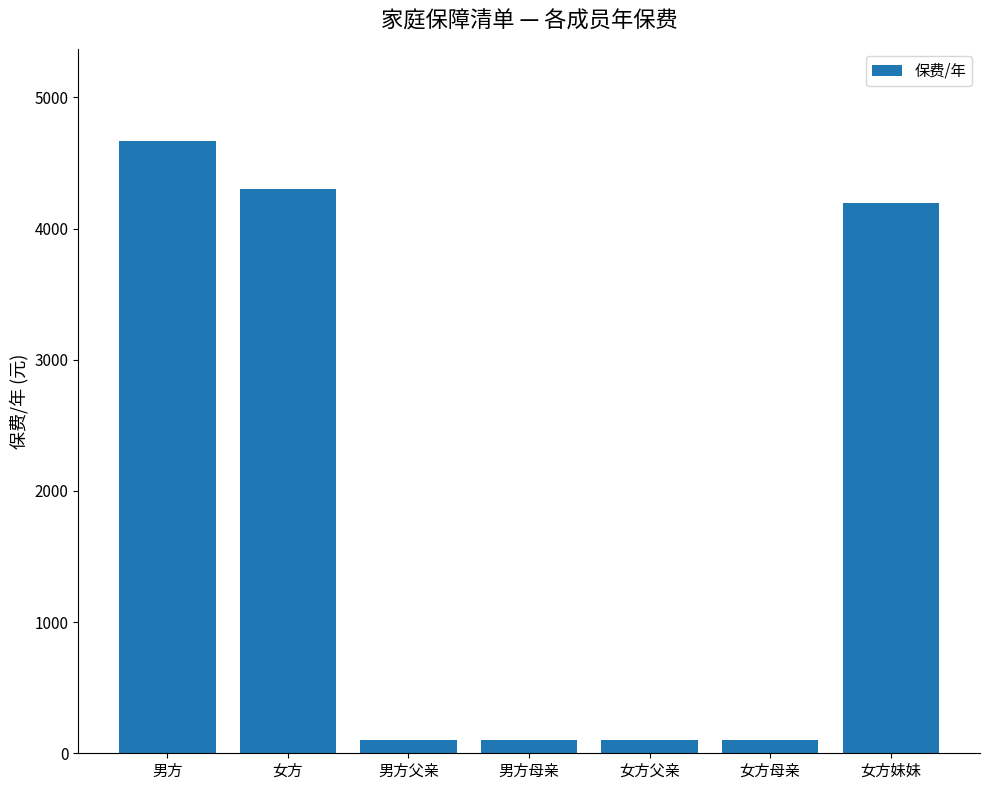

Which has a higher value, 女方妹妹 or 男方?

男方